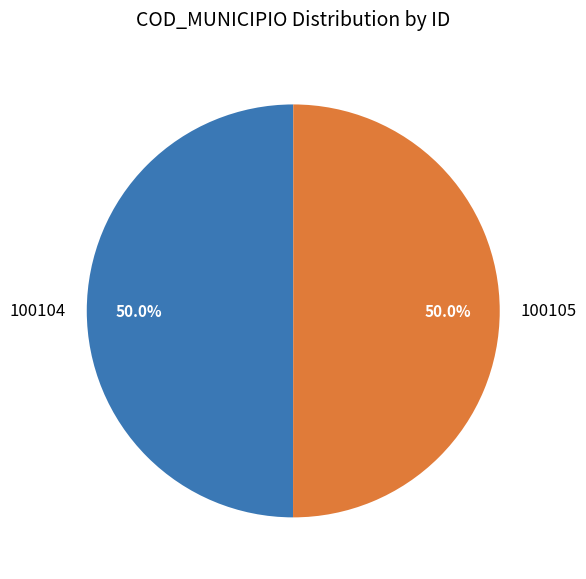

Approximately how many times larger is the value at 100104 compared to 100105?

1.0